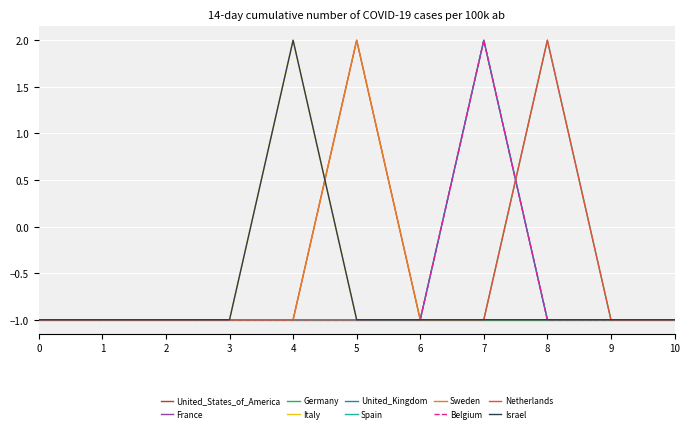

How many lines are shown in the chart?

10